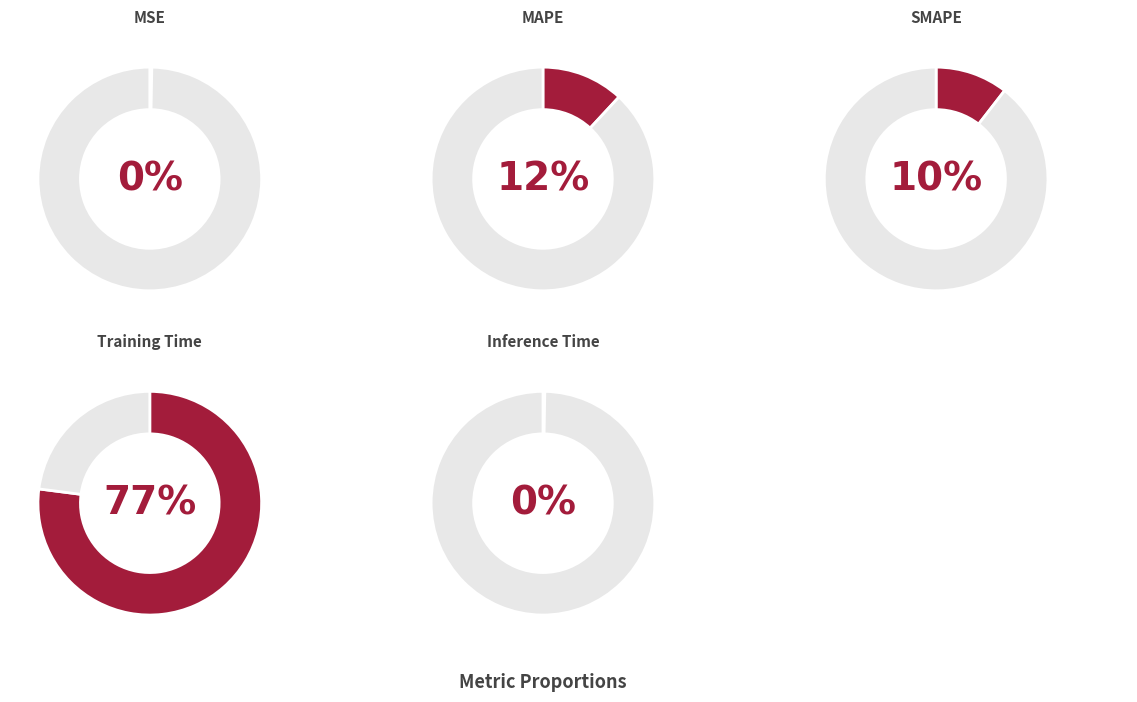

What is the majority slice?

Training Time